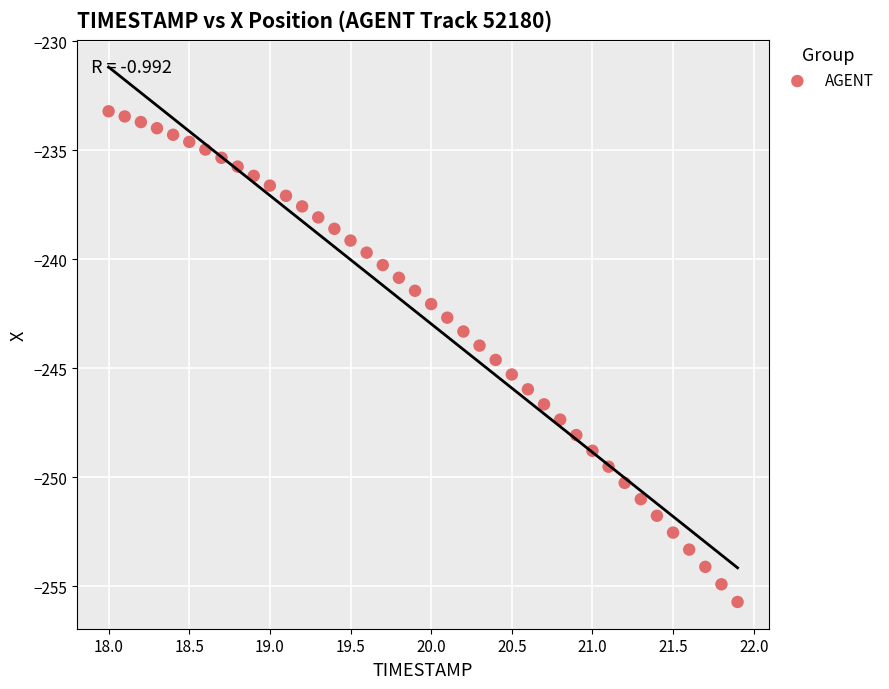

What is the range of X values (max minus min)?

3.9